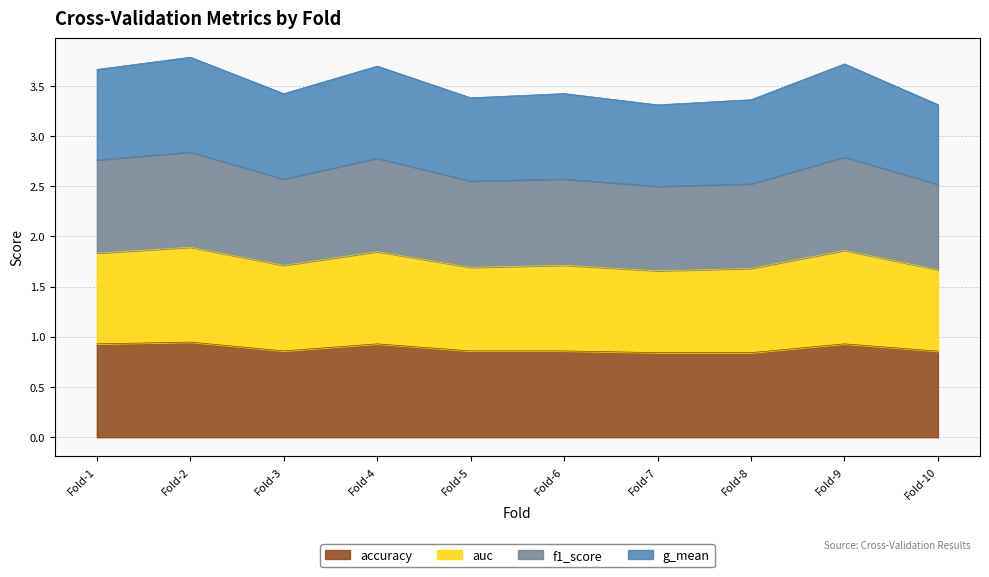

What is the lowest value of the accuracy series?

0.8